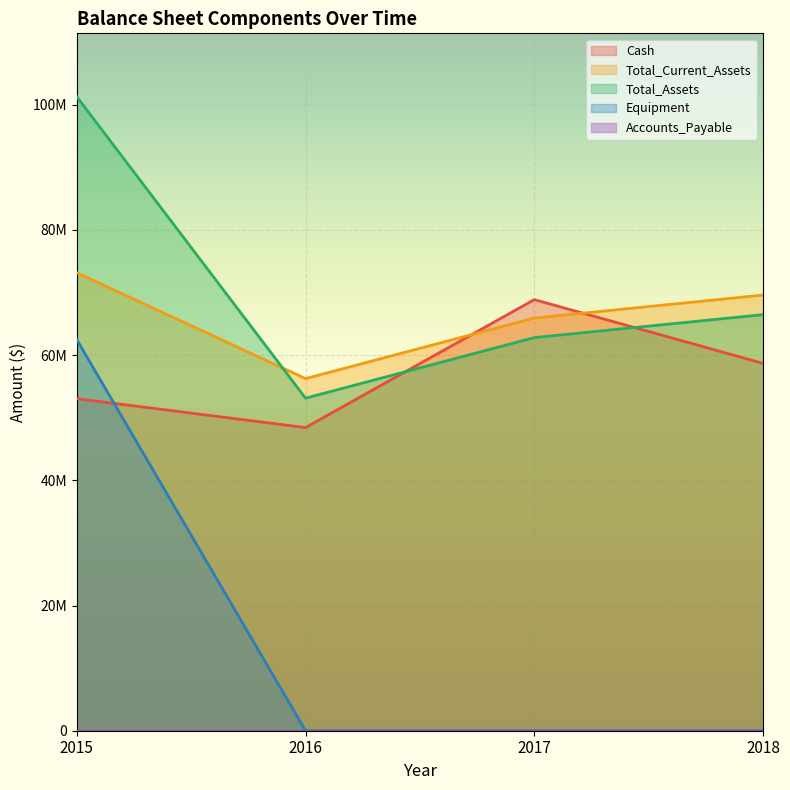

True or false: Equipment has a value of 0.0 at 2016.

True